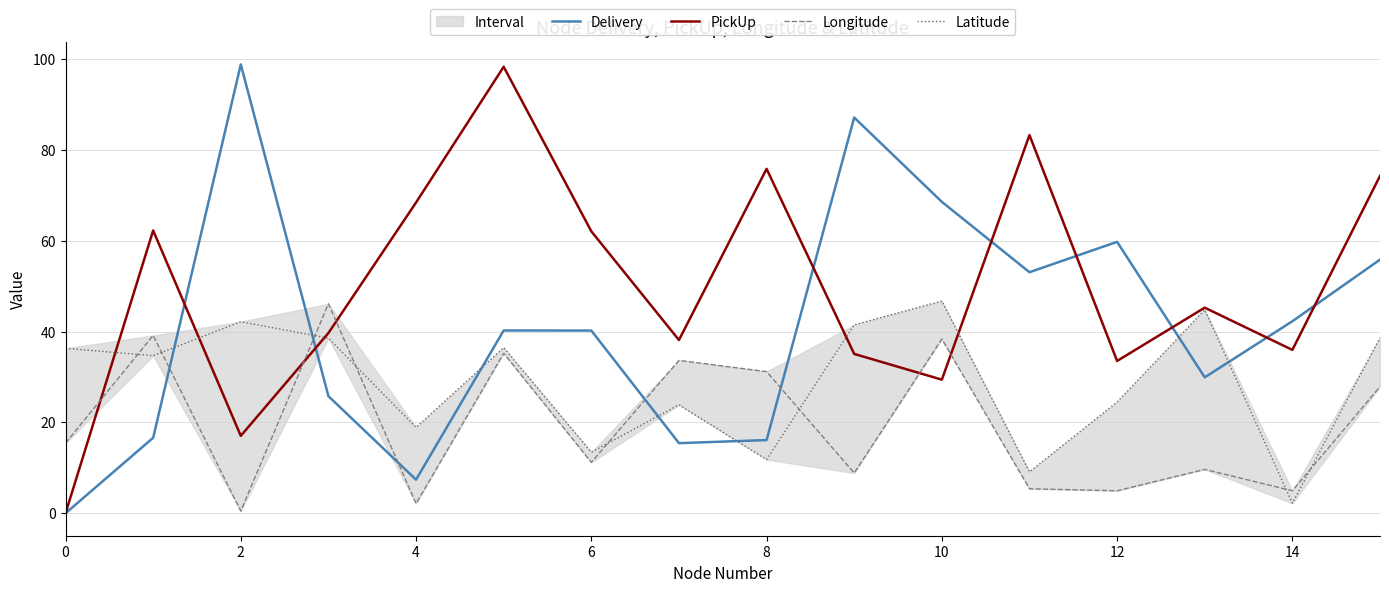

True or false: PickUp has a value of 133.4 at 8.

False